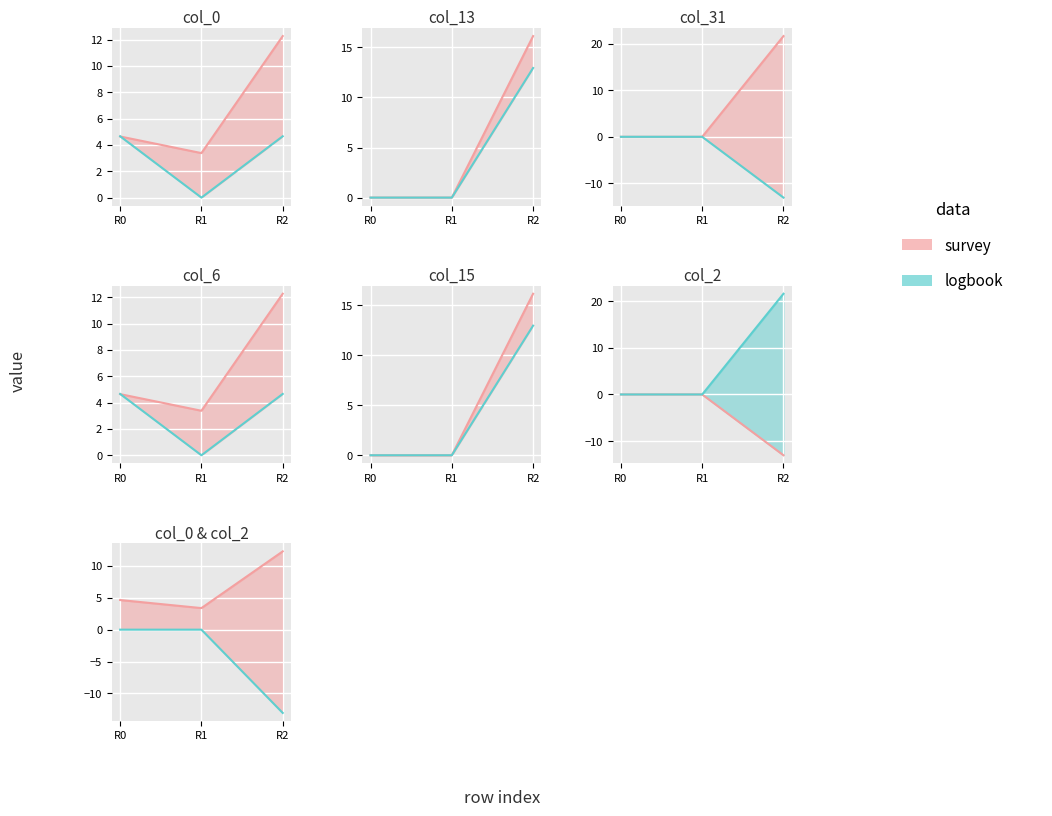

Which has a higher value, R1 or R2?

R2